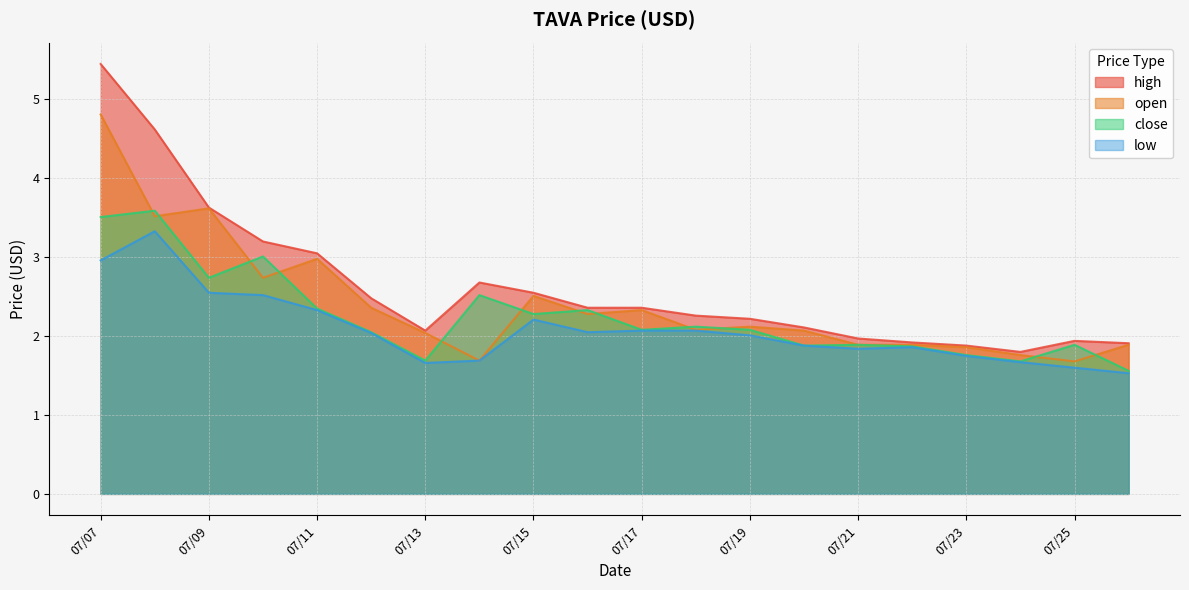

What is the difference between the high values at 08/07/2022 and 26/07/2022?

2.7